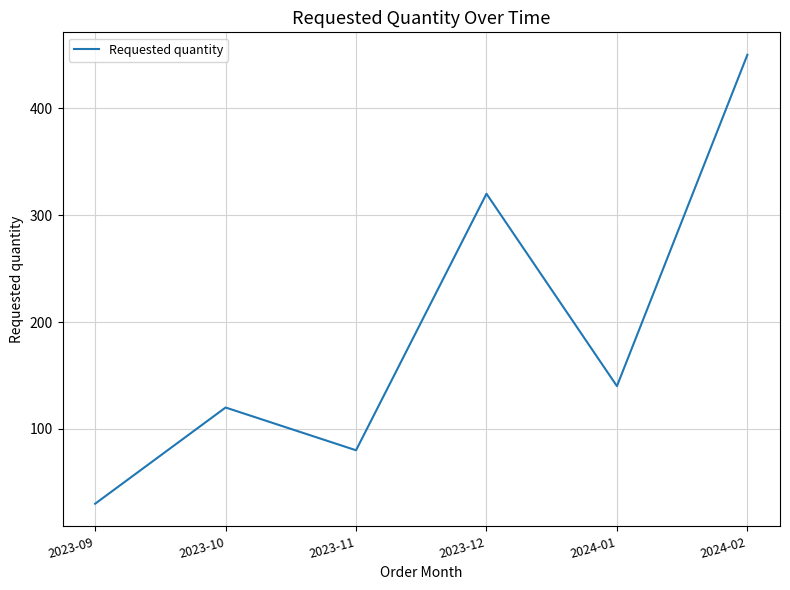

The value at 2024-02 is 450. True or false?

True